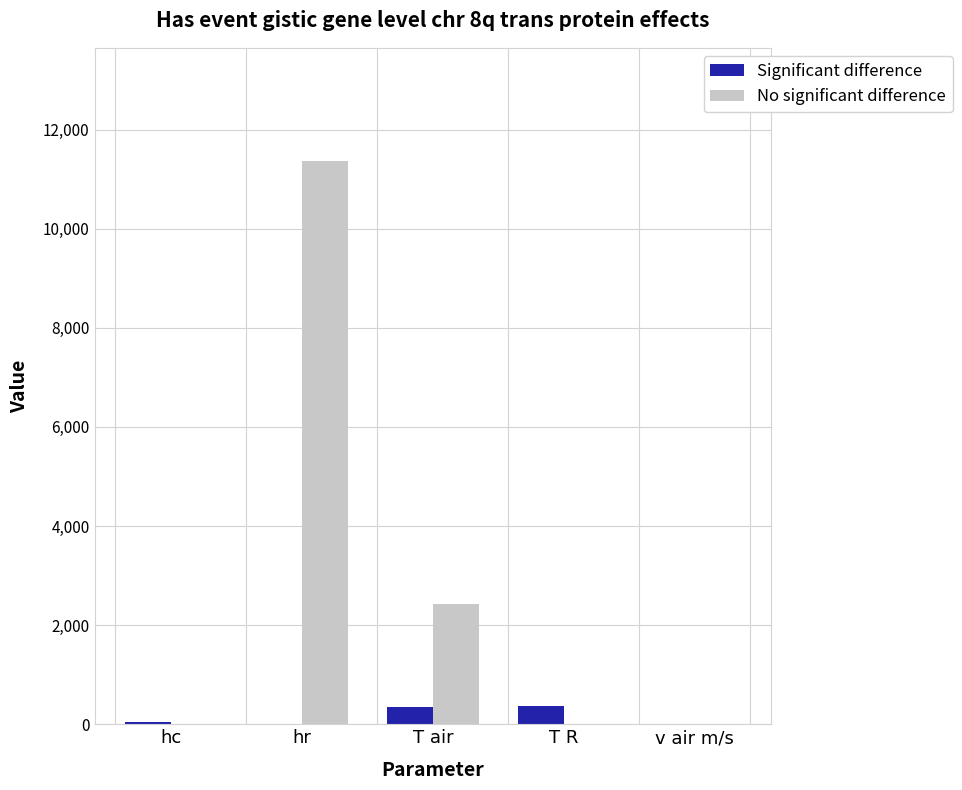

Which series changed the most between T air and T R?

No significant difference